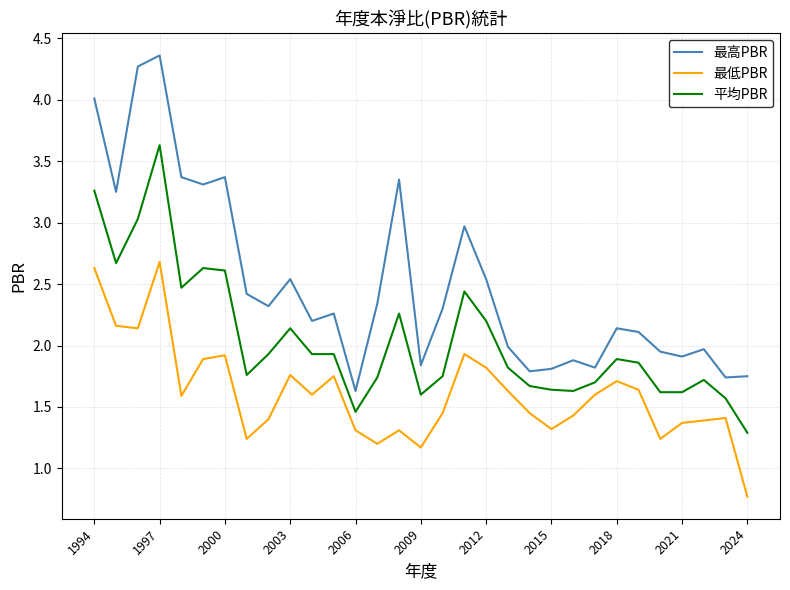

Which series has the largest total across all categories?

最高PBR